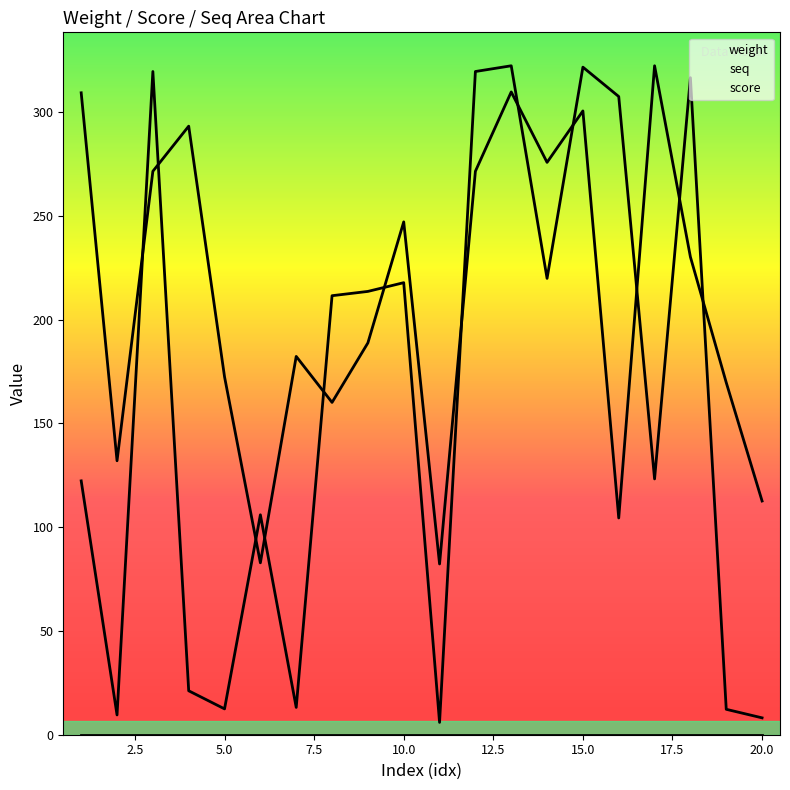

Which series changed the most between 15.0 and 17?

score